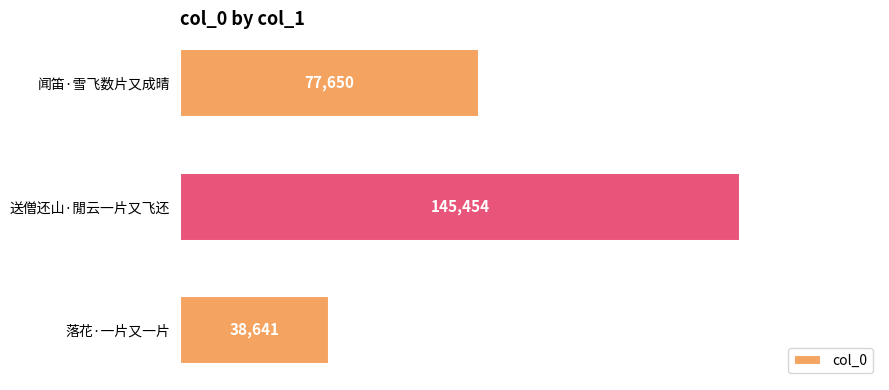

Does the chart contain any negative values?

No